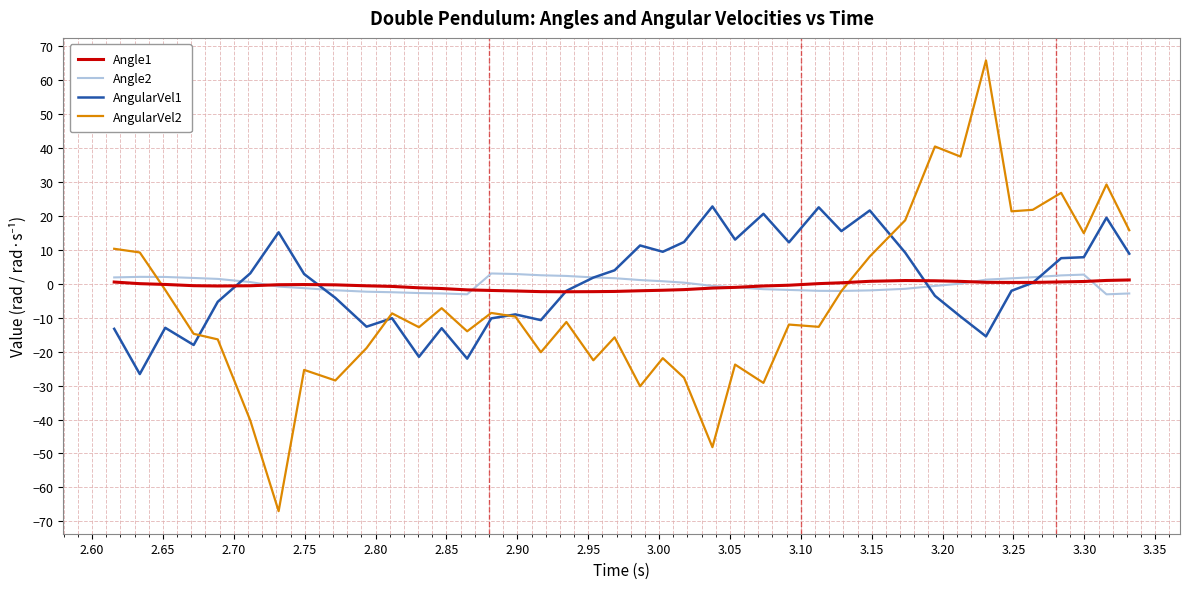

How many lines are shown in the chart?

4